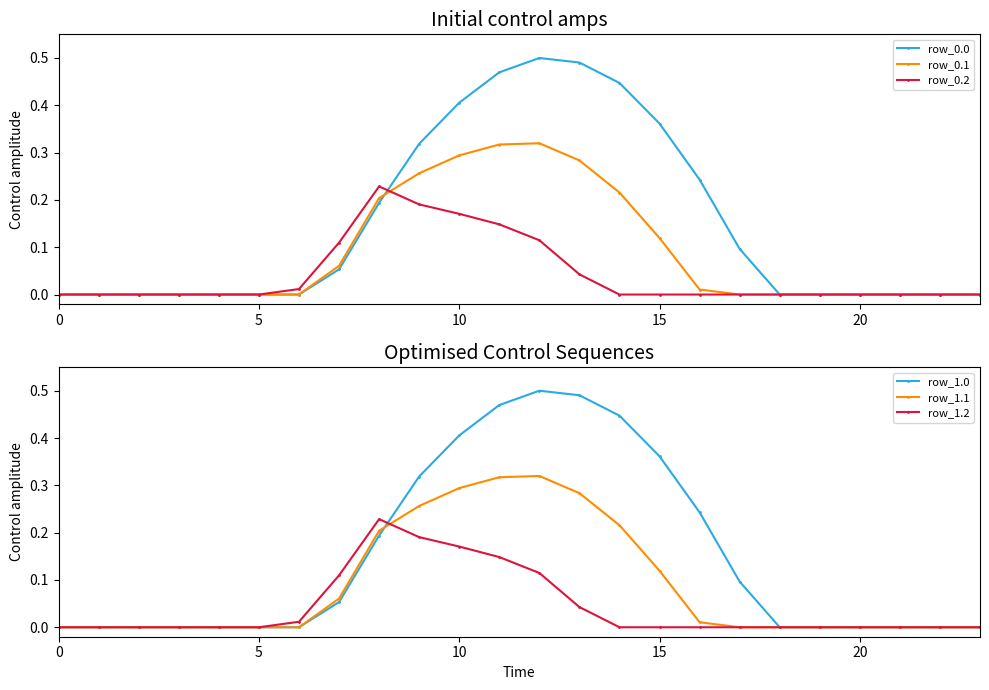

Rank the series at 6 from highest to lowest value.

row_0.2, row_1.2, row_0.0, row_0.1, row_1.0, row_1.1